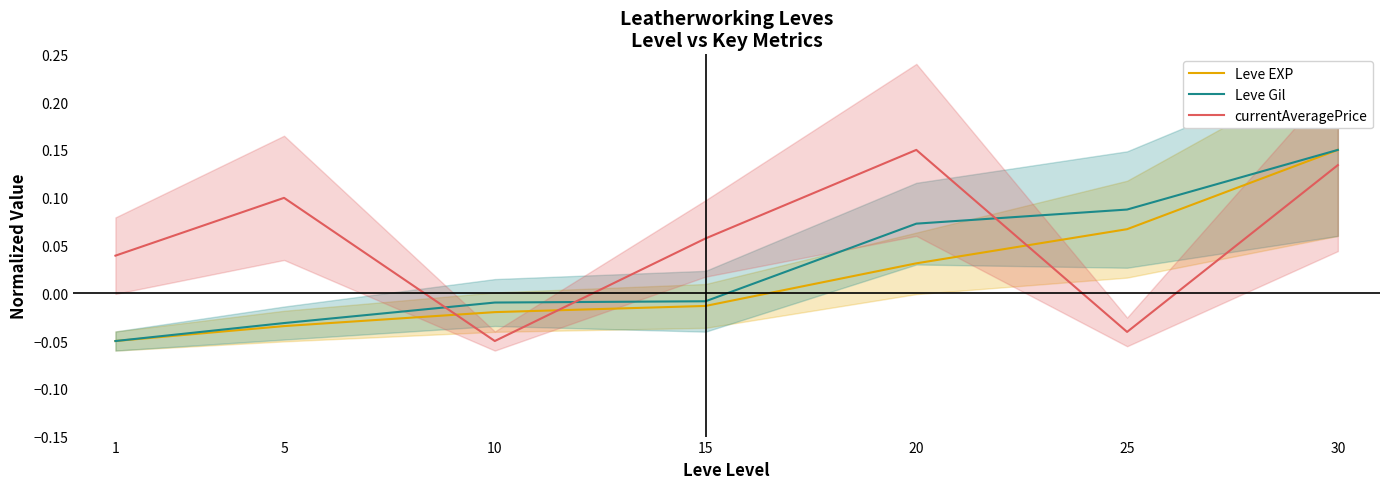

The Leve EXP series shows -0.0 at 15. True or false?

True